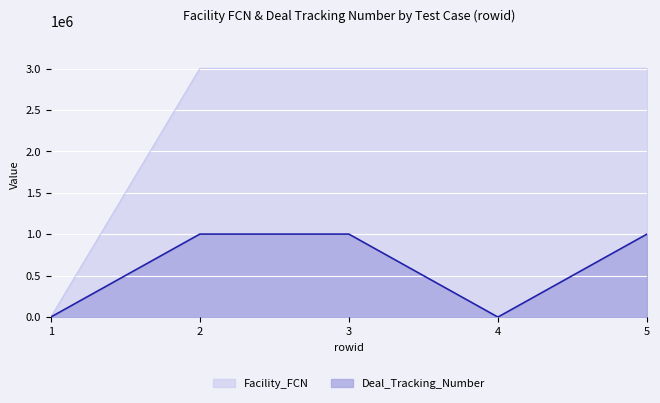

At which label does Facility_FCN reach its peak?

4